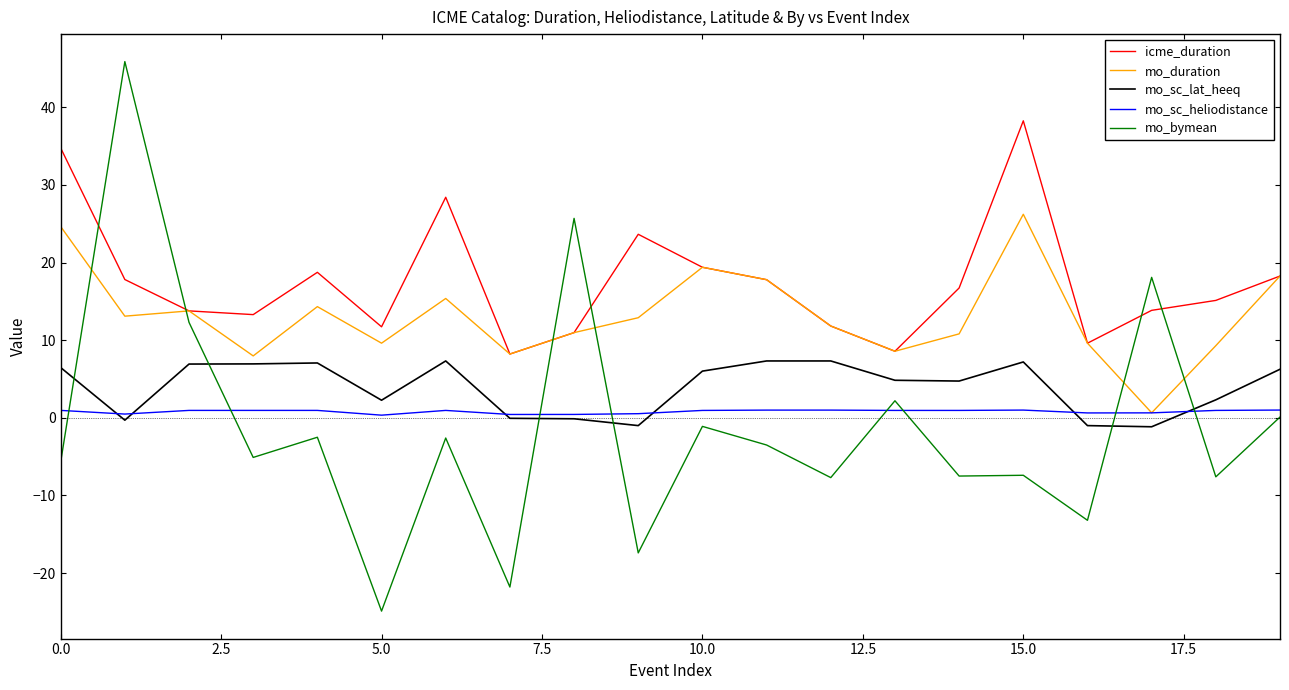

Which series has the widest spread of values?

mo_bymean